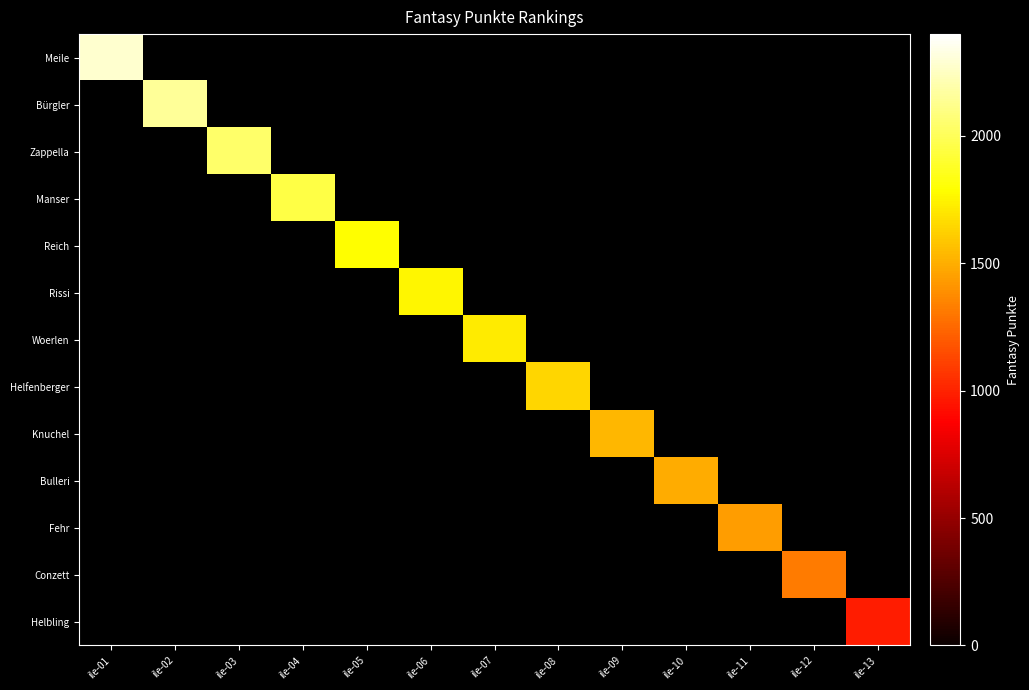

Is the value of Rissi at ile-13 greater than the value of Bulleri at ile-09?

No